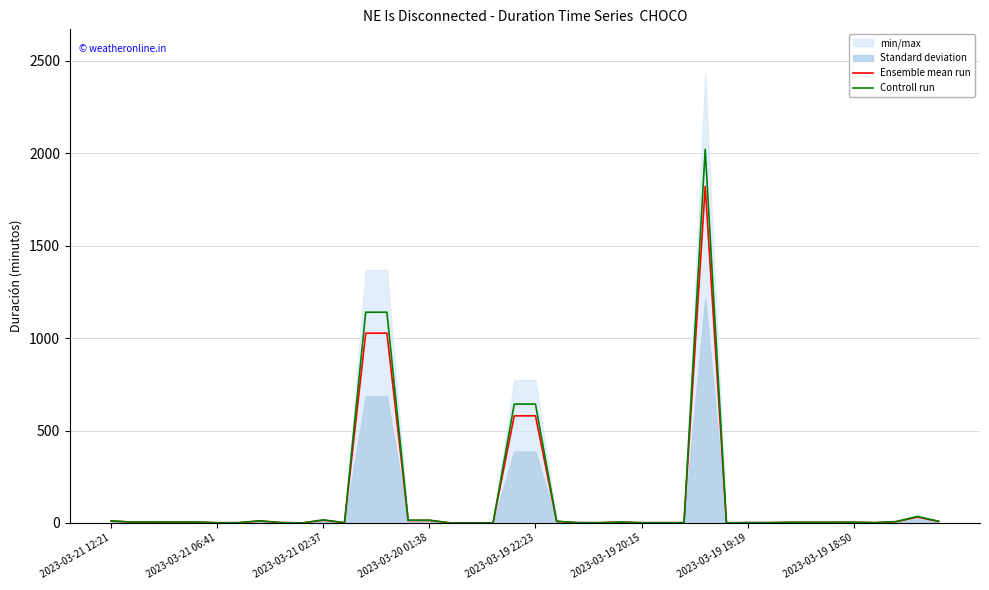

Reading right to left, transcribe all the data shown in this chart.

Ensemble mean run: 8.4	31.6	6.9	1.8	3.8	3.5	3.4	3.4	1.6	1.7	0.8	1820.6	1.6	1.6	1.5	4.7	1.5	1.6	8.4	579.9	579.5	0.2	0.3	0.1	13.8	13.6	1026.8	1026.6	1.5	15.1	0.1	2.1	10.7	1.4	1.3	4.9	4.6	5.3	4.6	10.4
Controll run: 9.3	35.1	7.7	2.0	4.2	3.8	3.8	3.8	1.8	1.9	0.9	2020.7	1.7	1.7	1.6	5.2	1.6	1.8	9.4	643.4	643.0	0.3	0.4	0.2	15.3	15.1	1140.2	1140.0	1.6	16.8	0.1	2.3	11.8	1.5	1.4	5.4	5.1	5.9	5.1	11.5